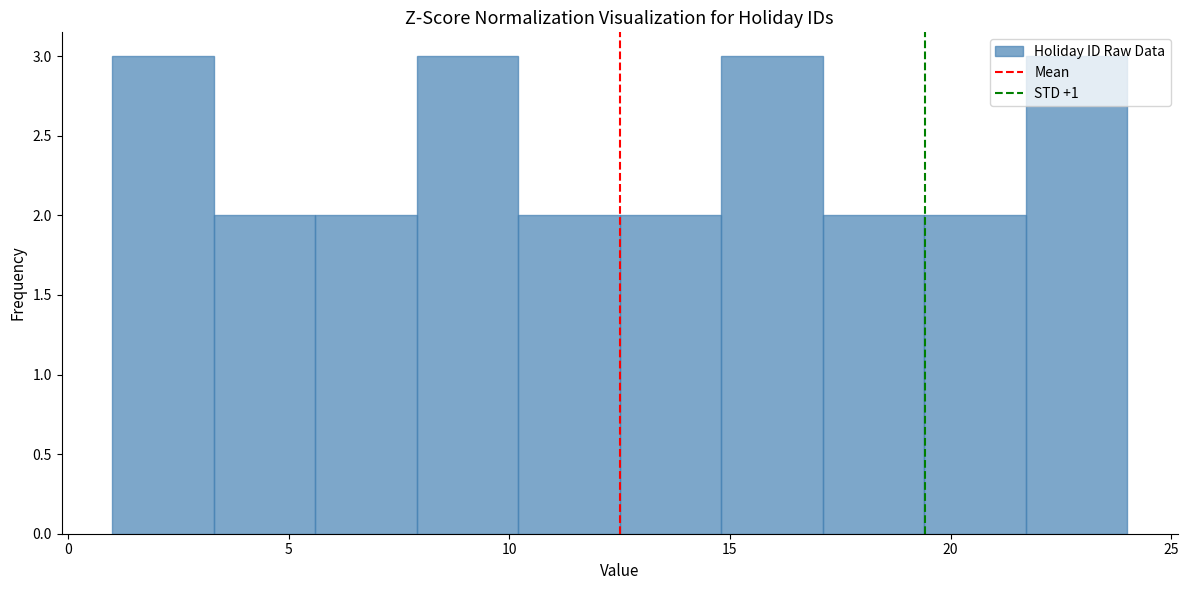

Reading left to right, list every bar in this chart as the range it spans on the x-axis followed by its height. Neither the bar edges nor the heights are printed on the chart, so give them approximately, as read against the axes.

1.0 to 3.3: 3
3.3 to 5.6: 2
5.6 to 7.9: 2
7.9 to 10.2: 3
10.2 to 12.5: 2
12.5 to 14.8: 2
14.8 to 17.1: 3
17.1 to 19.4: 2
19.4 to 21.7: 2
21.7 to 24.0: 3